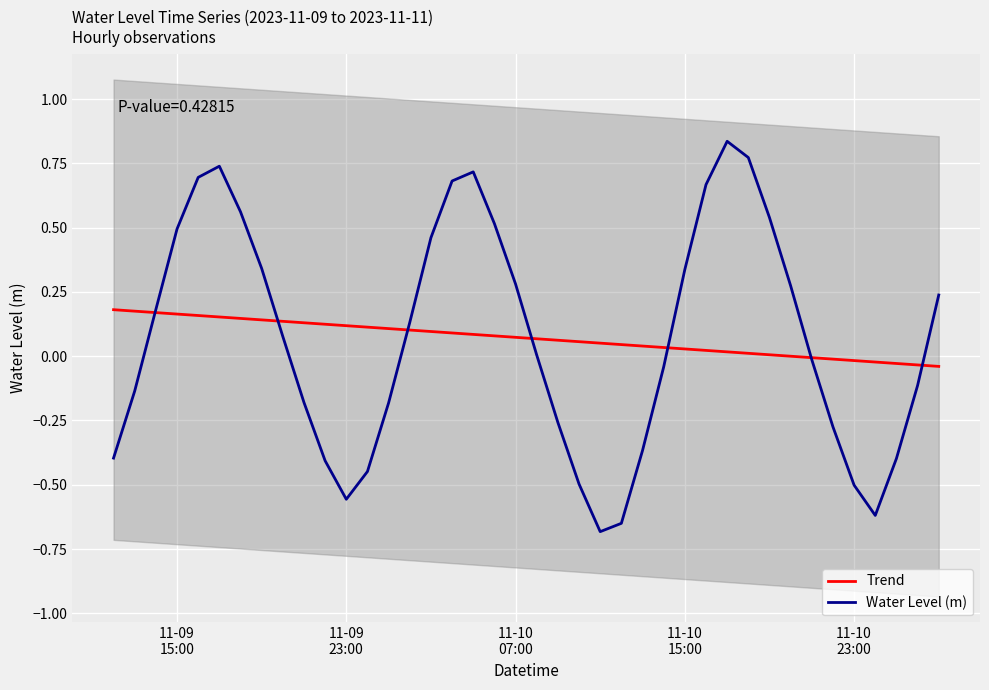

What is the maximum value shown in the chart?

0.8